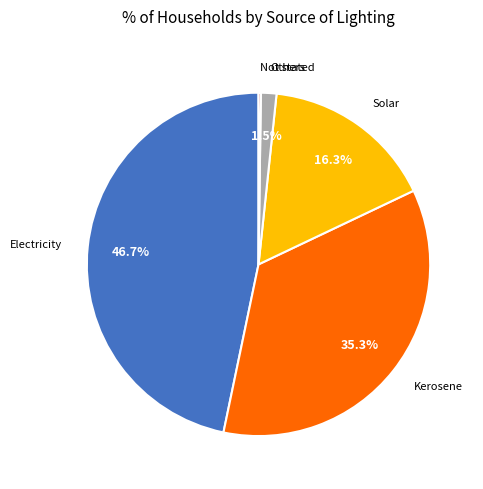

Is there a majority slice in this chart?

No